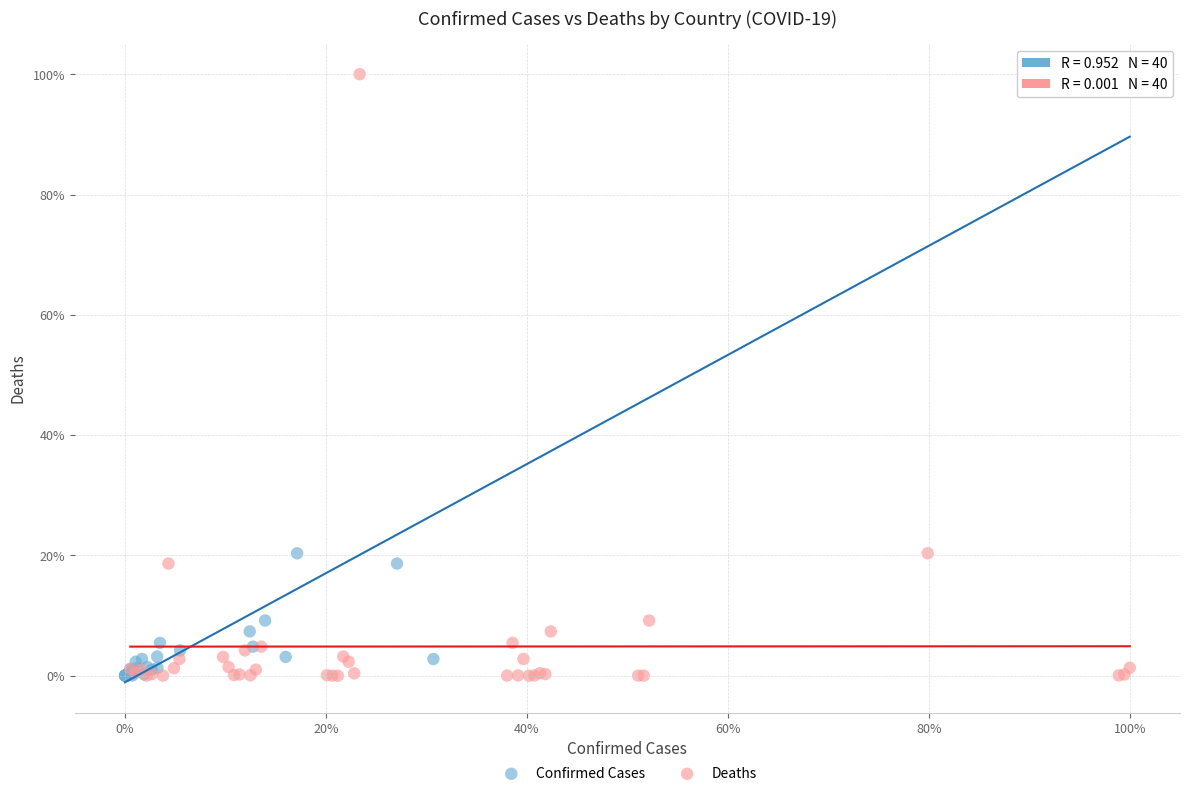

What are all the series names shown in the legend?

Confirmed Cases, Deaths